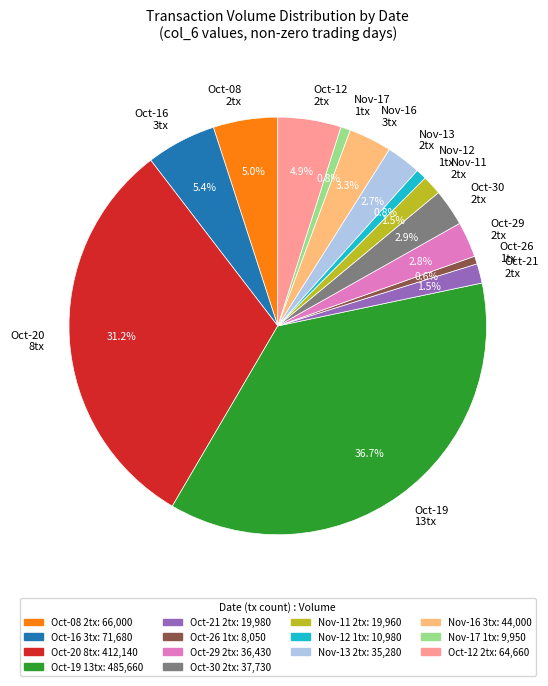

How much of the chart is everything except Oct-21 2tx?

98.5%